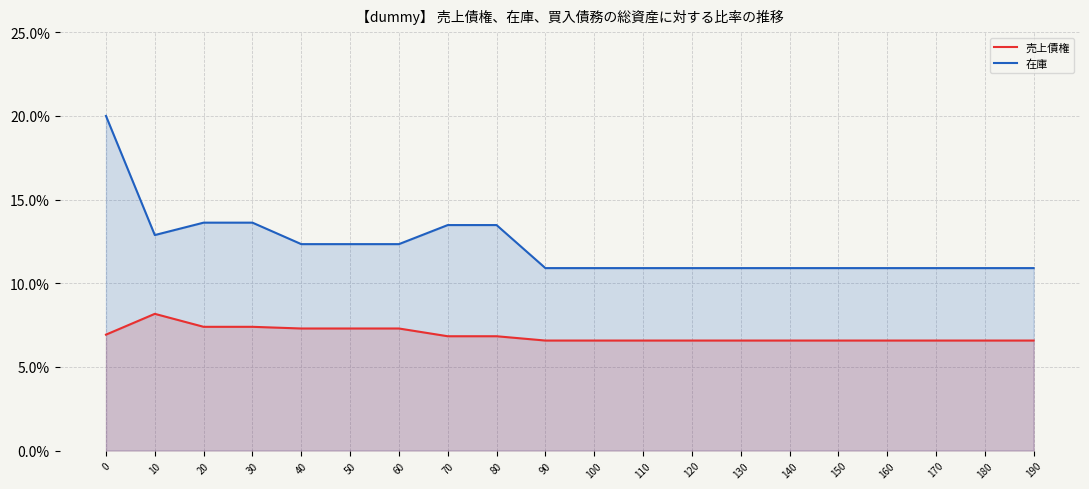

Reading left to right, extract all data points from this chart.

売上債権: 0=6.9	10=8.2	20=7.4	30=7.4	40=7.3	50=7.3	60=7.3	70=6.8	80=6.8	90=6.6	100=6.6	110=6.6	120=6.6	130=6.6	140=6.6	150=6.6	160=6.6	170=6.6	180=6.6	190=6.6
在庫: 0=20.0	10=12.9	20=13.6	30=13.6	40=12.3	50=12.3	60=12.3	70=13.5	80=13.5	90=10.9	100=10.9	110=10.9	120=10.9	130=10.9	140=10.9	150=10.9	160=10.9	170=10.9	180=10.9	190=10.9